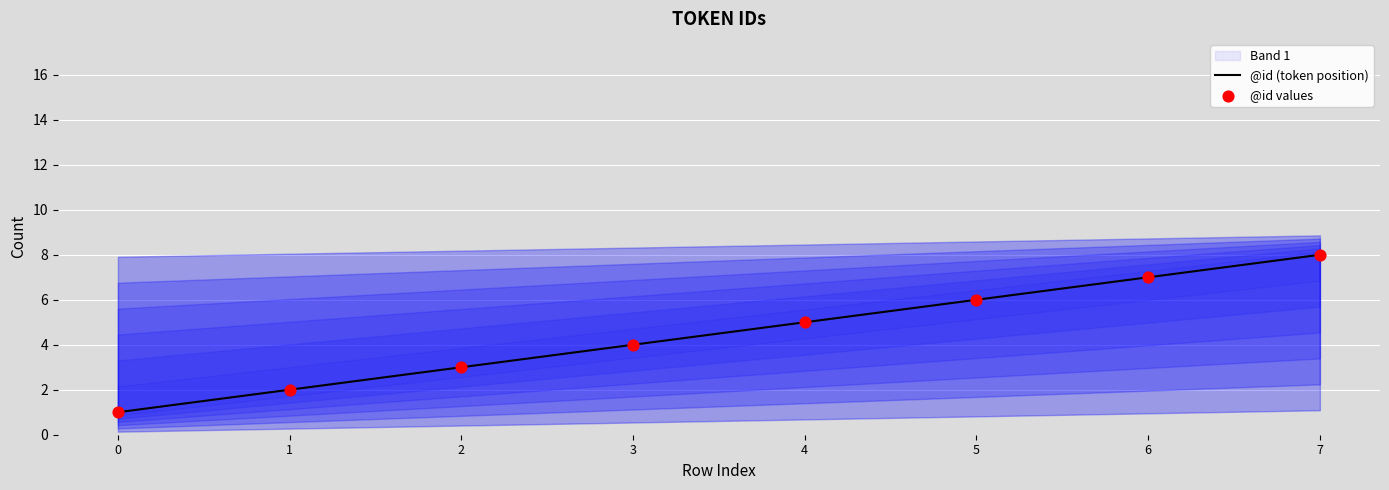

Which series has the largest total across all categories?

@id (token position)